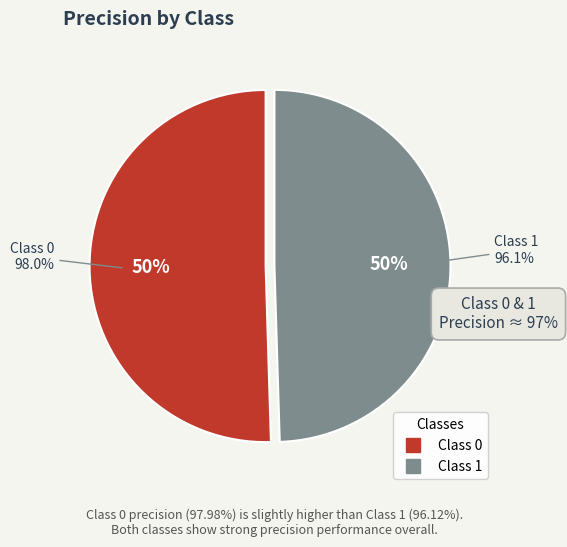

True or false: 0 accounts for 42% of the total.

False